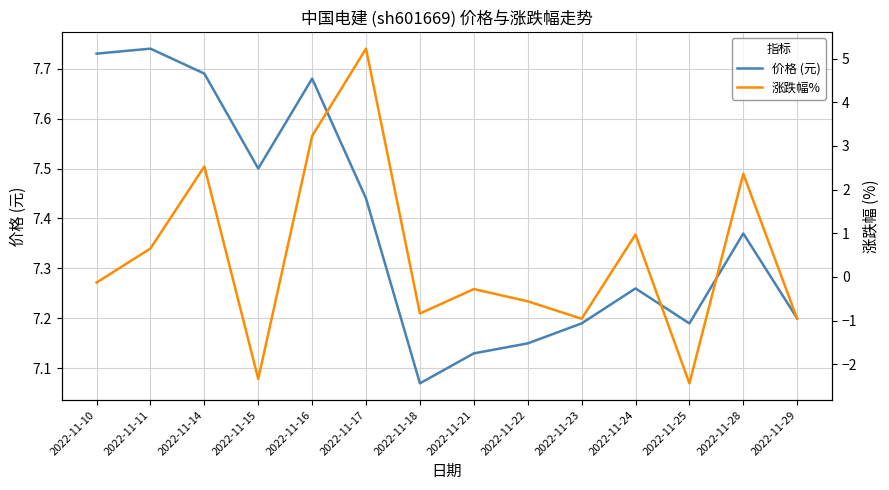

At 2022-11-29, list the series in order from smallest to largest.

涨跌幅%, 价格 (元)